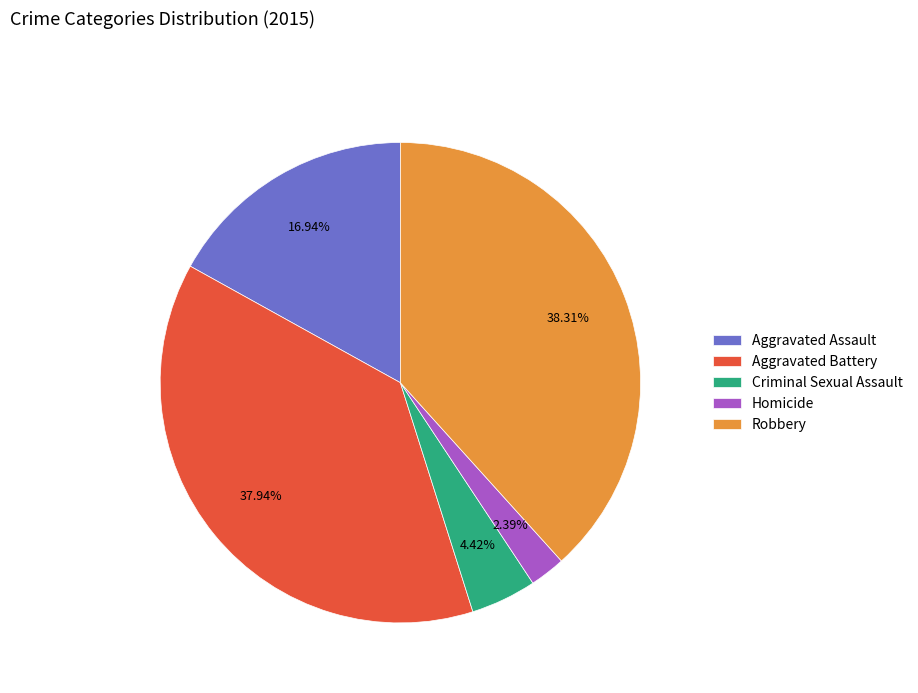

Is the sum of Aggravated Battery and Aggravated Assault greater than half?

Yes